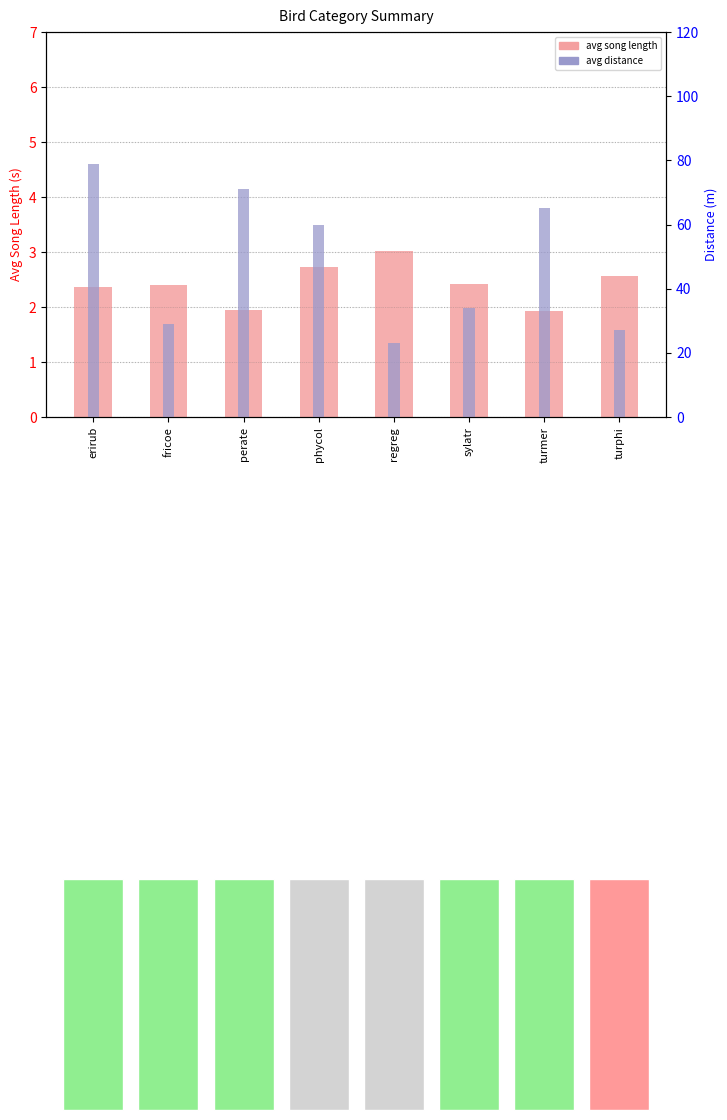

The value of avg song length at sylatr is 3.2. True or false?

False